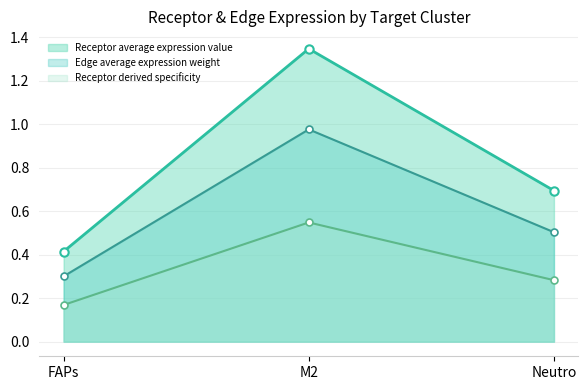

What is the sum of all Receptor average expression value values?

2.5